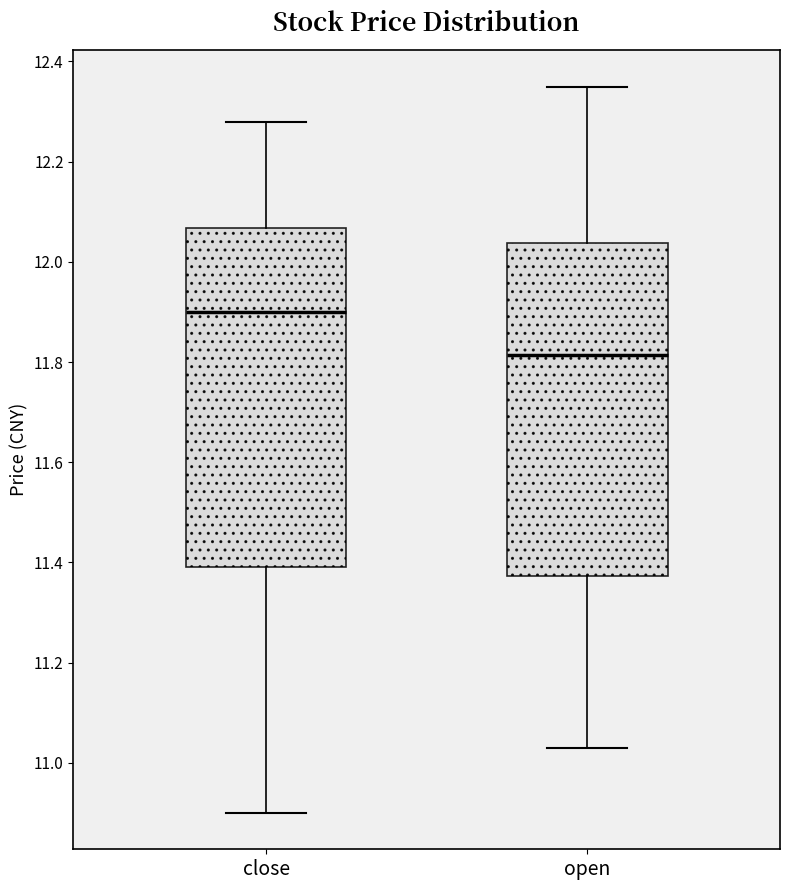

Reading left to right, read every box against the y-axis: the position of its median line, the range the box covers, and the ends of its whiskers. The values are not printed on the chart, so give them approximately, as read against the axis.

close: median 11.90, box 11.40 to 12.06, whiskers 10.90 to 12.28
open: median 11.82, box 11.38 to 12.04, whiskers 11.04 to 12.36